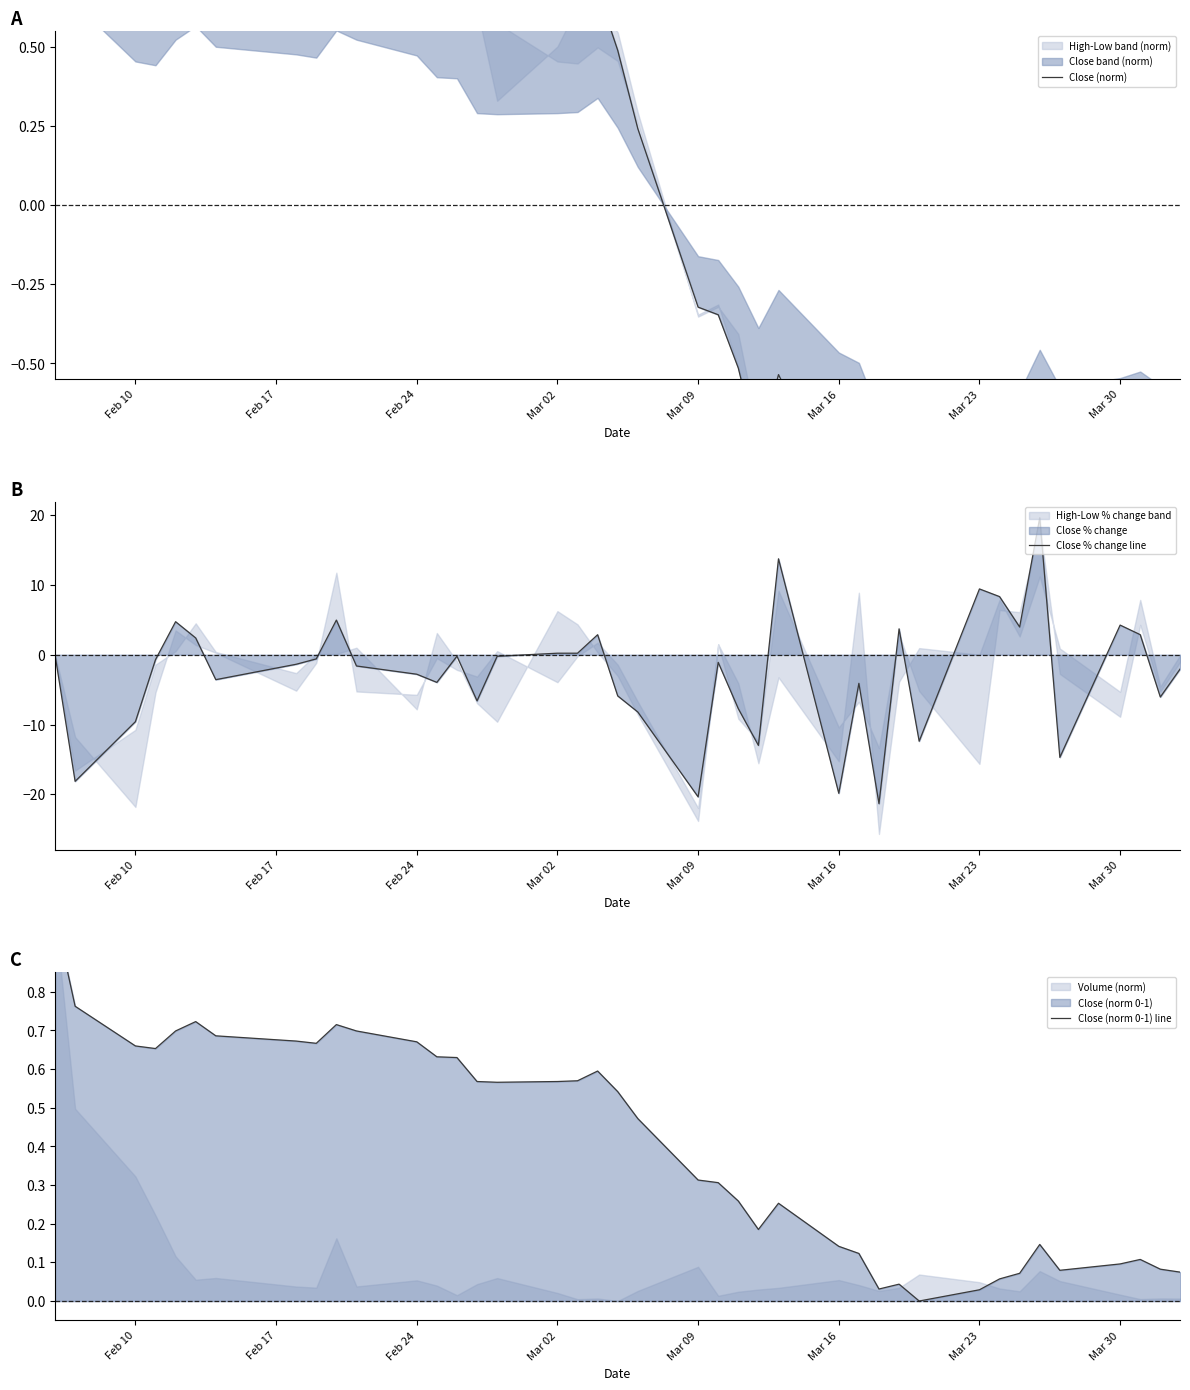

At which label does Close (norm) reach its peak?

Feb 10